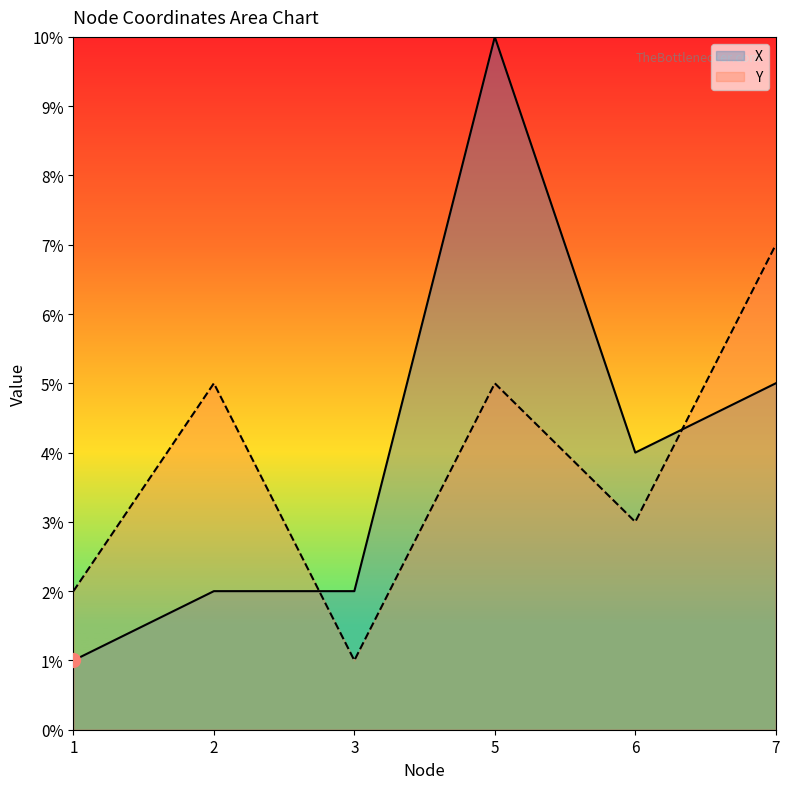

What are all the series names shown in the legend?

X, Y